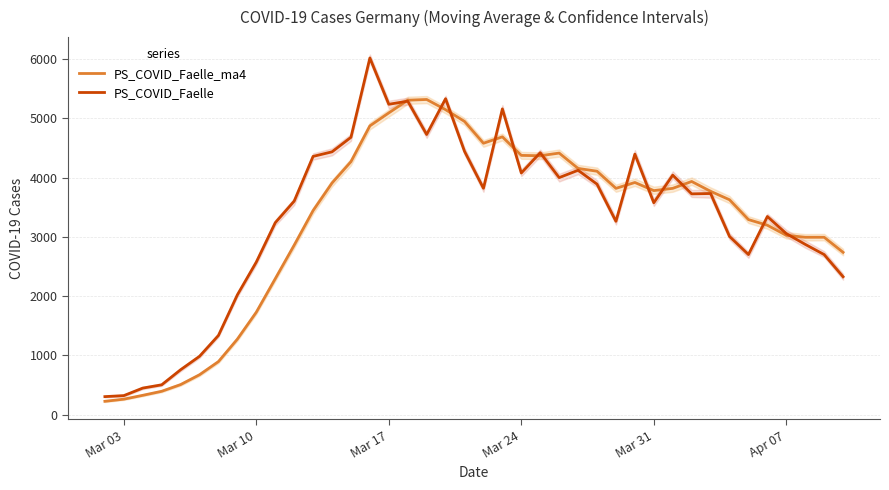

The value of PS_COVID_Faelle_ma4 at Apr 07 is 1418. True or false?

False